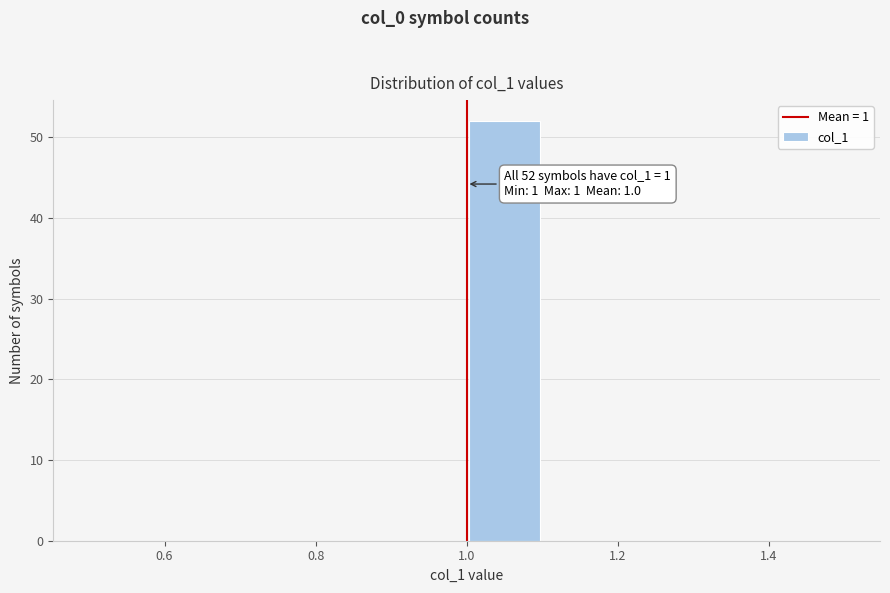

Which range on the x-axis has the tallest bar?

1.0 to 1.1